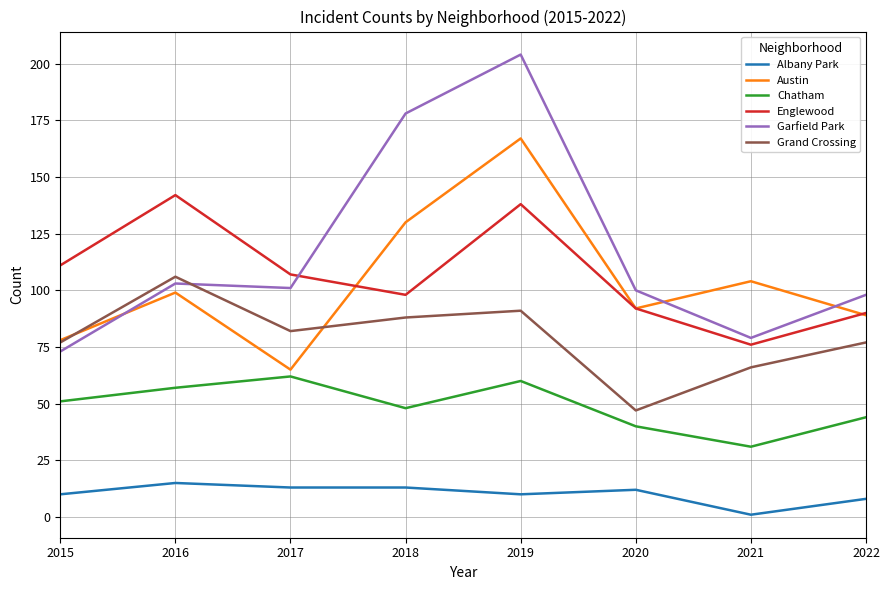

The value of Englewood at 2021 is 76. True or false?

True